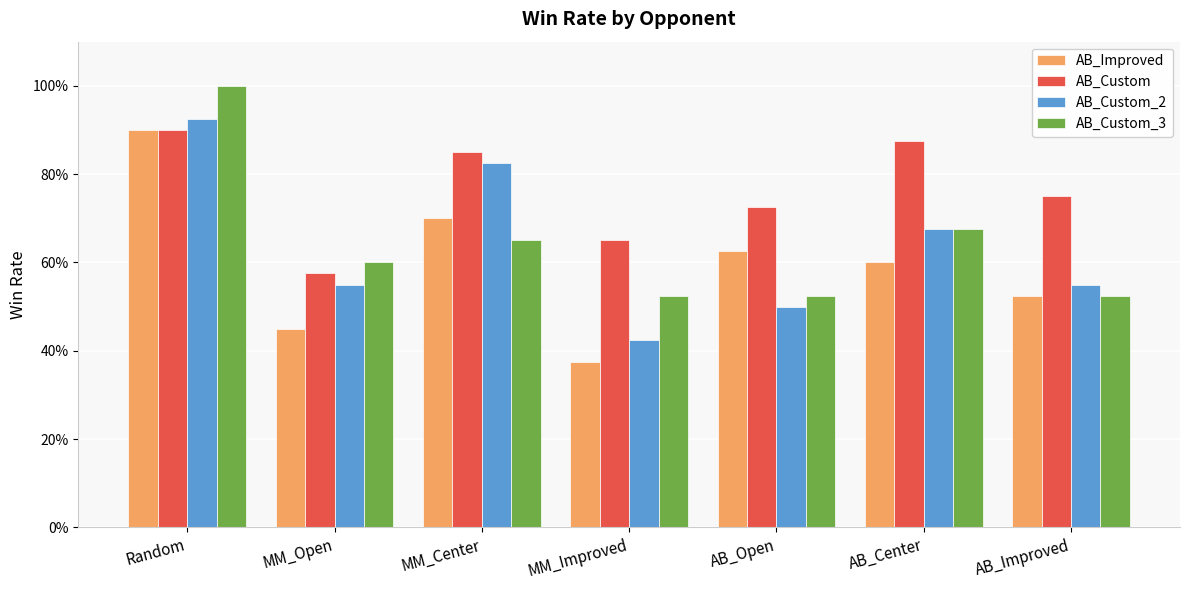

At which category is the sum across all series the highest?

Random